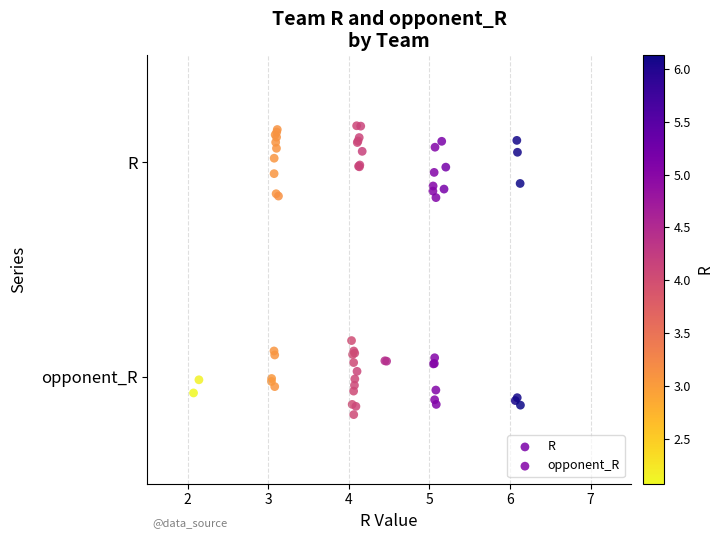

What are all the series names shown in the legend?

R, opponent_R